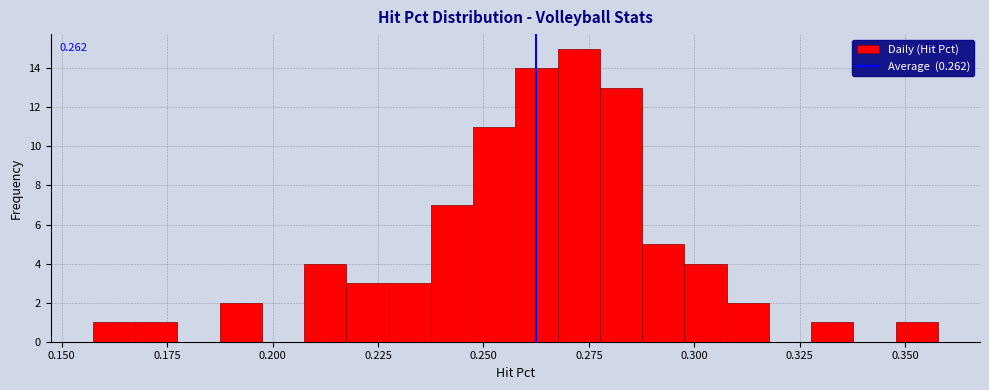

Read against the x-axis, roughly where is the centre of the tallest bar?

0.275